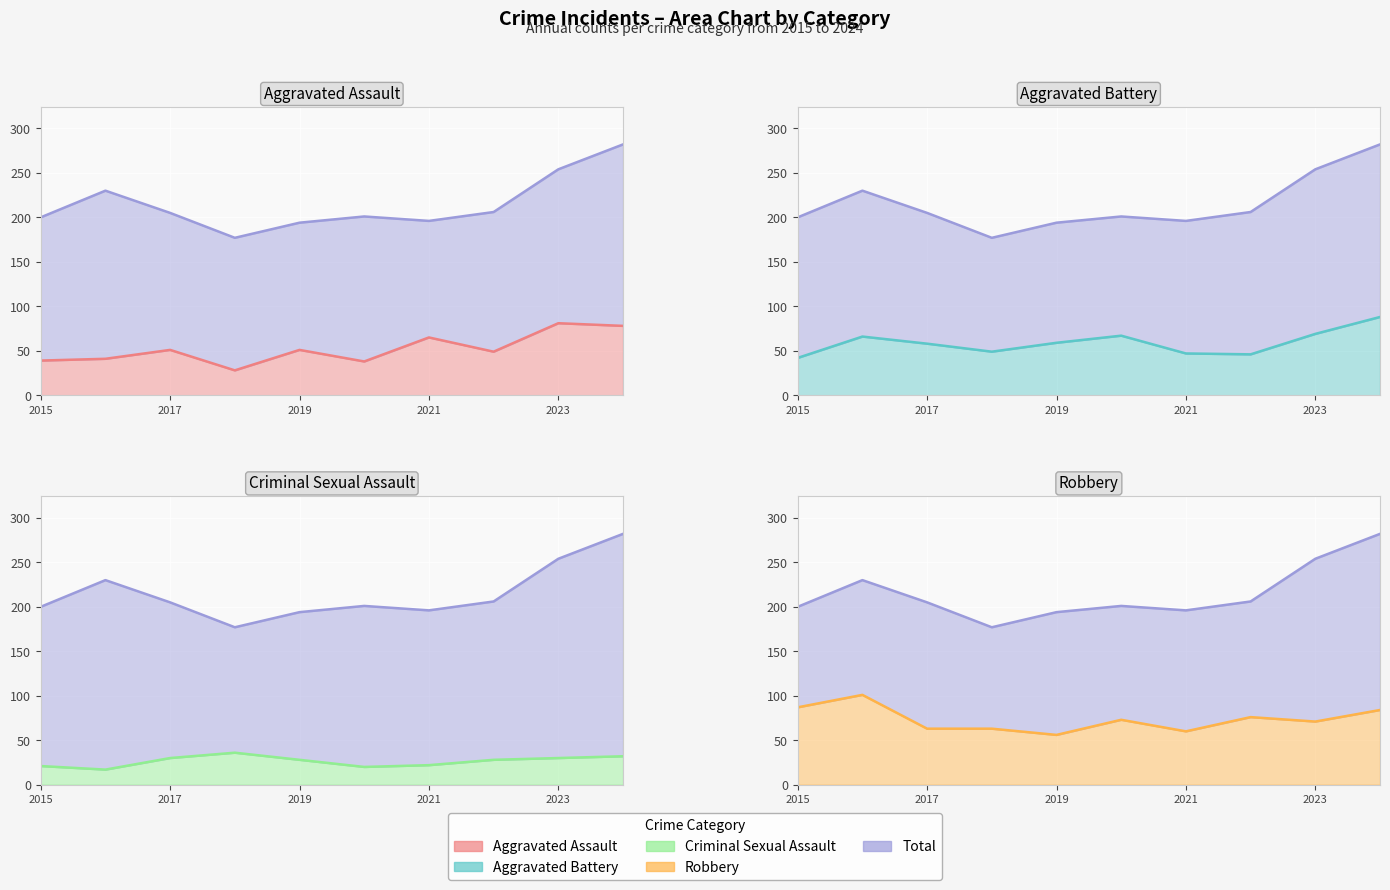

Reading left to right, transcribe all the data shown in this chart.

Aggravated Assault (line): 39	41	51	28	51	38	65	49	81	78
Total (line): 200	230	205	177	194	201	196	206	254	282
Aggravated Battery (line): 42	66	58	49	59	67	47	46	69	88
Criminal Sexual Assault (line): 21	17	30	36	28	20	22	28	30	32
Robbery (line): 87	101	63	63	56	73	60	76	71	84